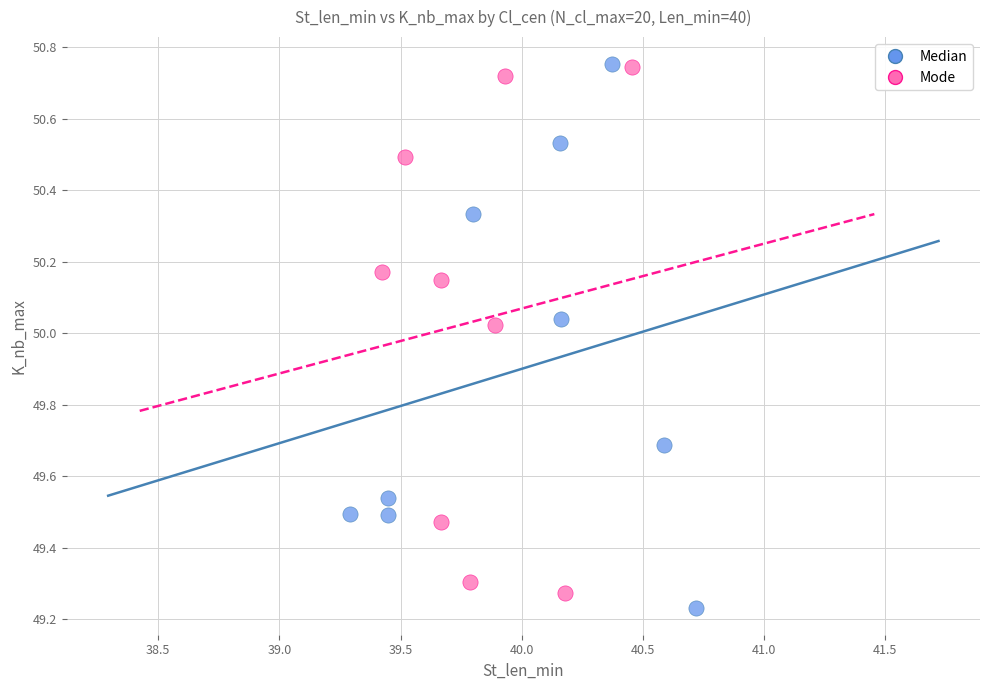

Which series has the widest spread of Y values?

Median